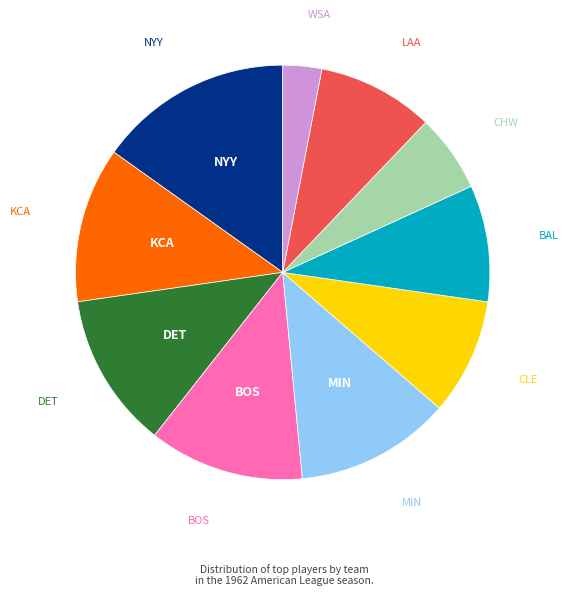

Does any single category account for the majority?

No